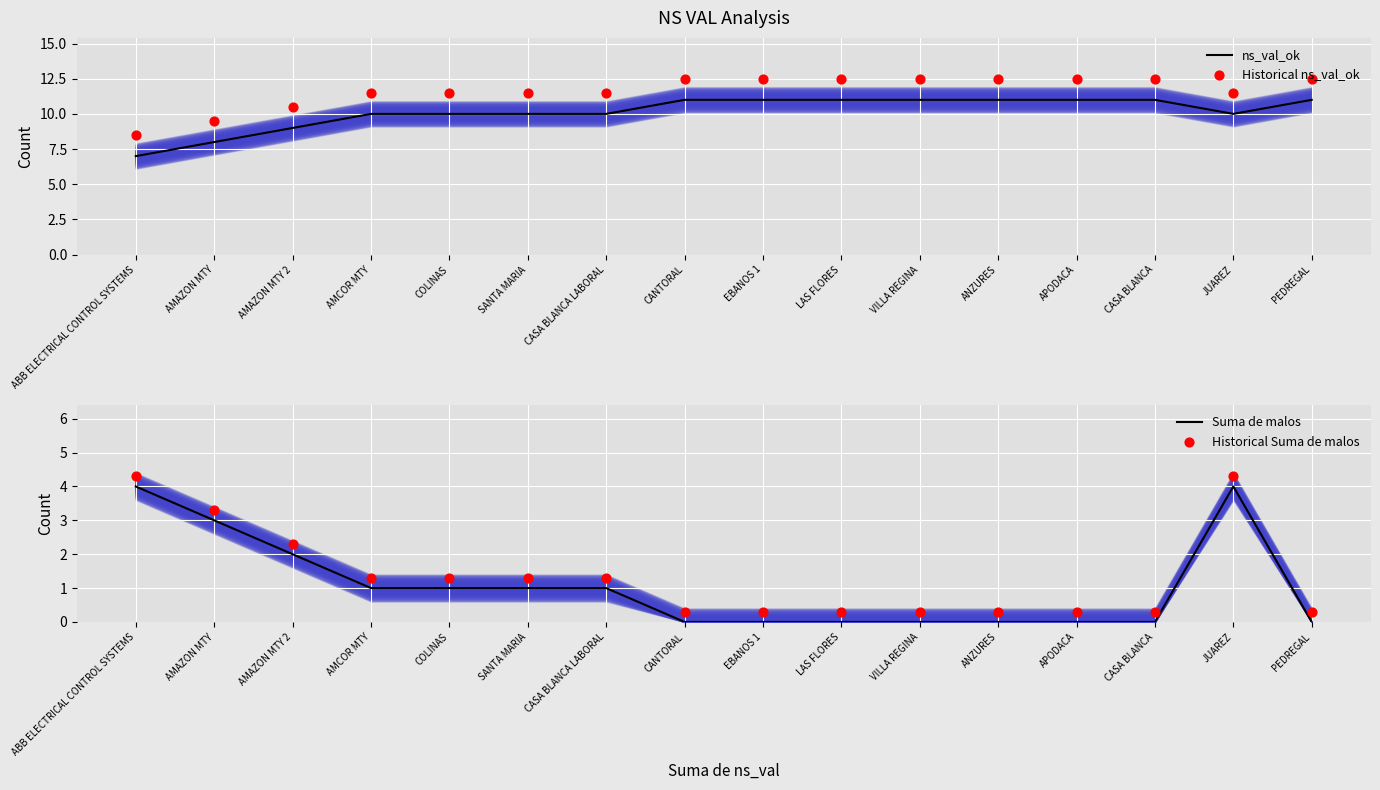

Which series reaches the maximum Y coordinate?

Historical ns_val_ok